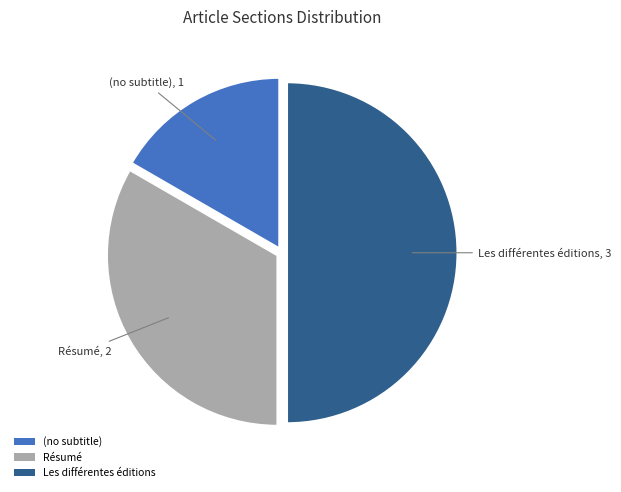

Is the sum of (no subtitle) and Les différentes éditions greater than half?

Yes